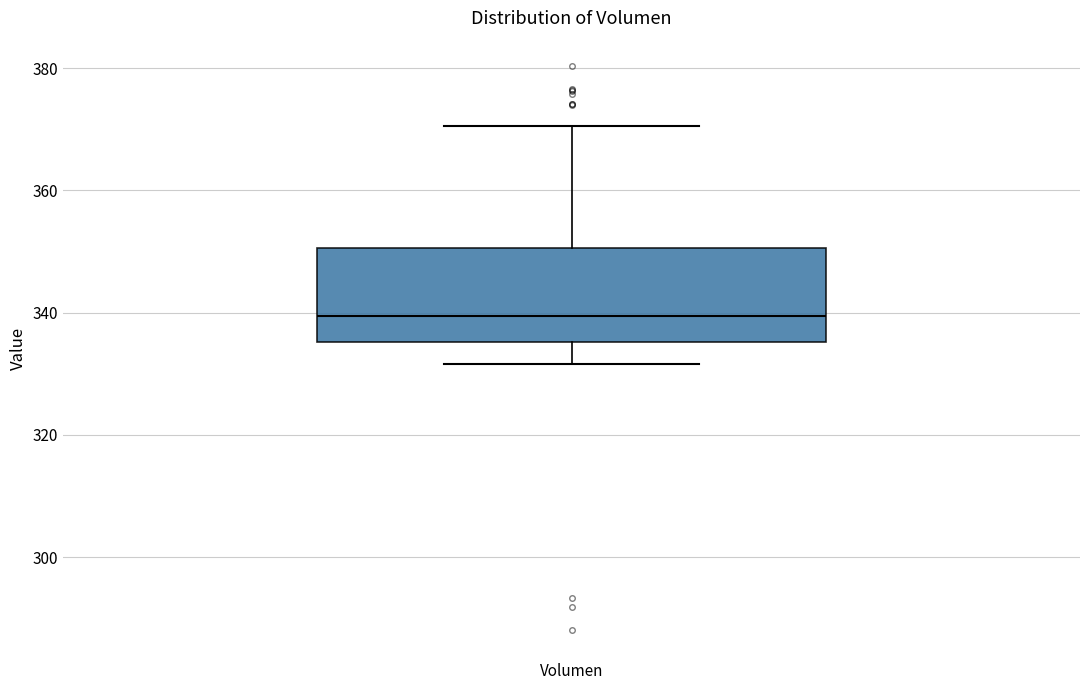

Read this box plot against the y-axis: the position of the median line, the range covered by the box, and the ends of both whiskers. The values are not printed on the chart, so give them approximately, as read against the axis.

median 340, box 336 to 350, whiskers 332 to 370